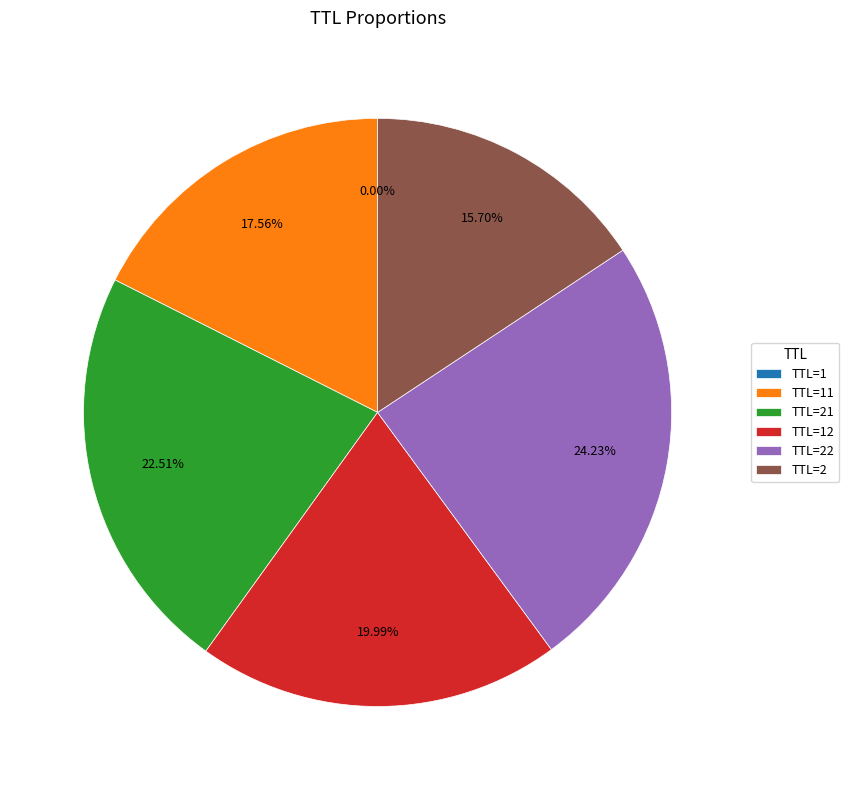

Do TTL=21 and TTL=2 together represent more than half of the pie?

No